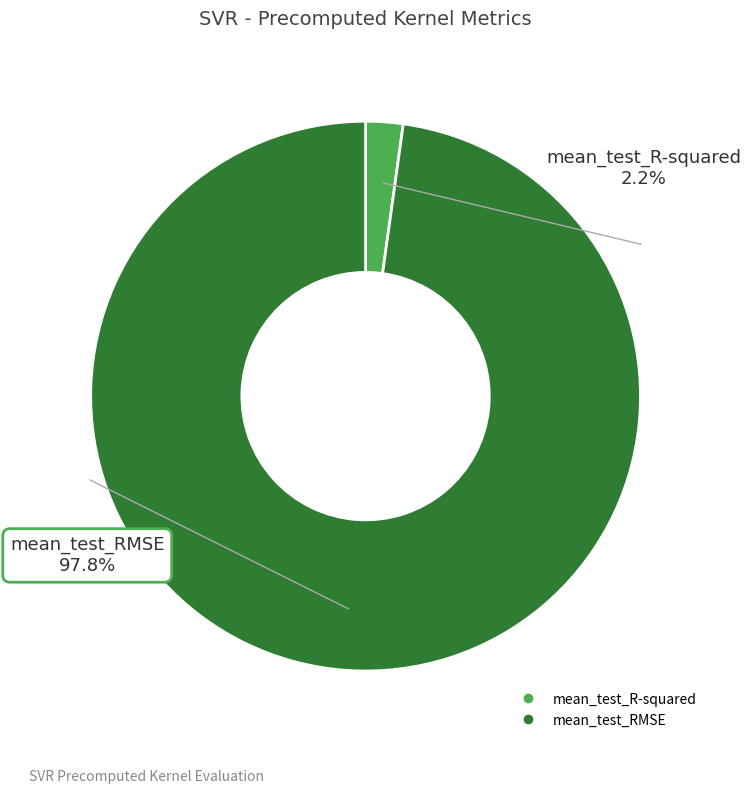

Count the number of slices in the pie.

2